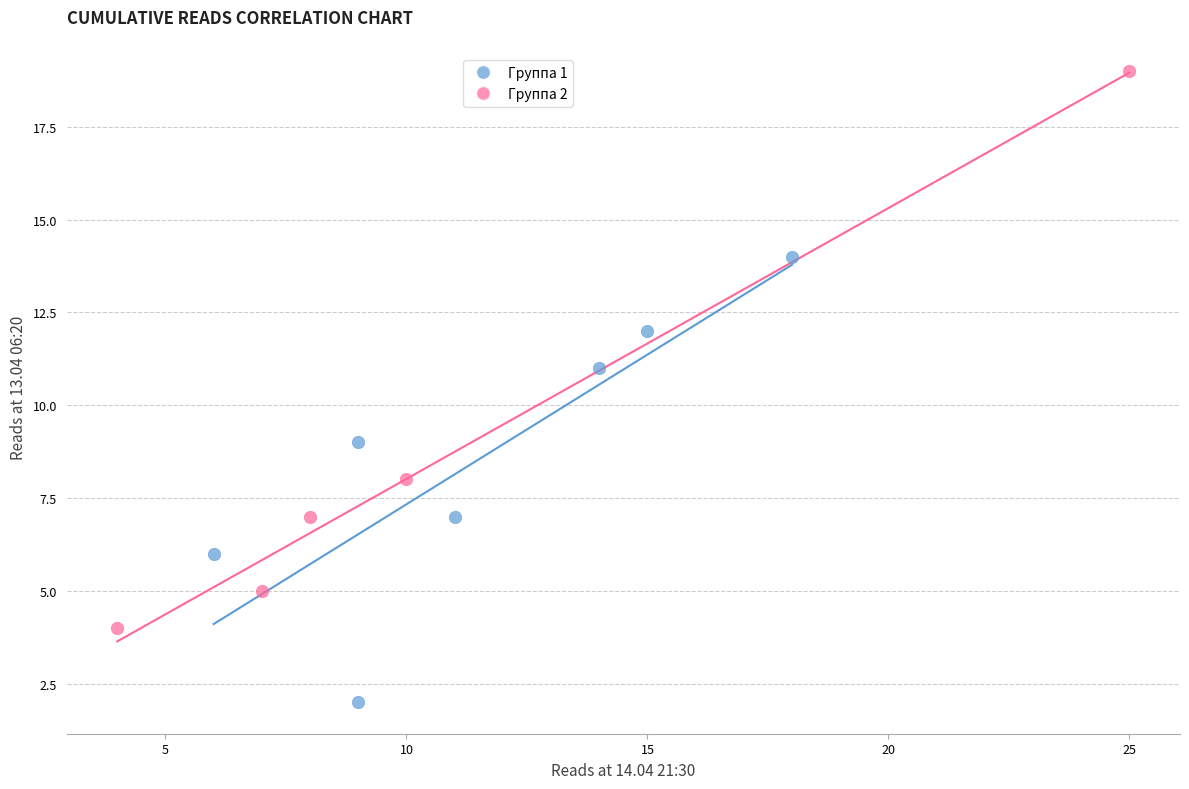

Which series reaches the minimum Y coordinate?

Группа 1